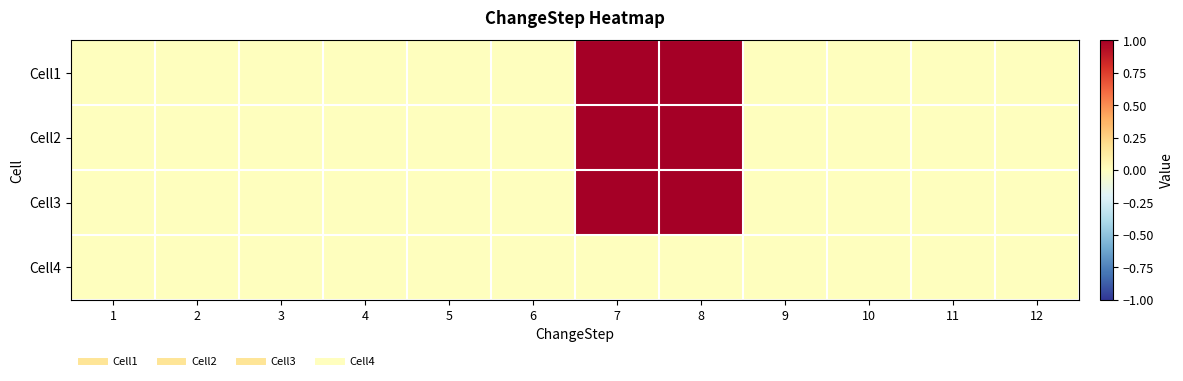

Between 3 and 10, which is larger?

3